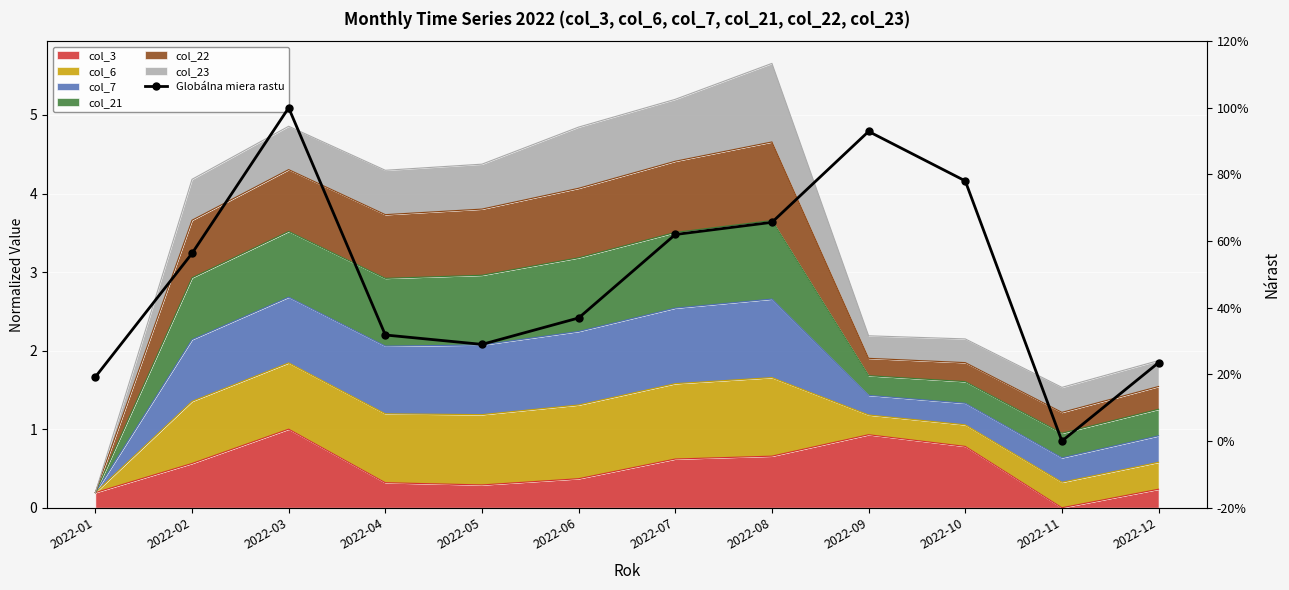

The value at 2022-03 is 100.0. True or false?

True